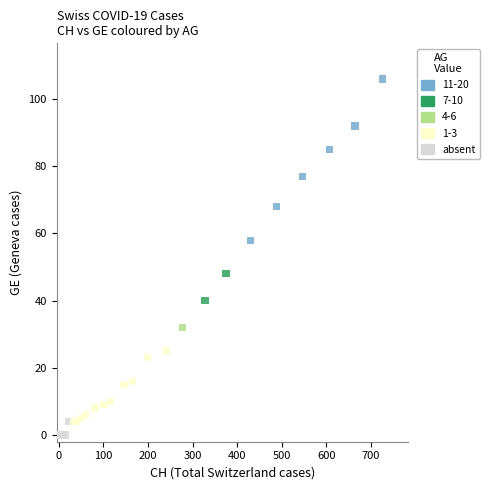

What are all the series names shown in the legend?

11-20, 7-10, 4-6, 1-3, absent